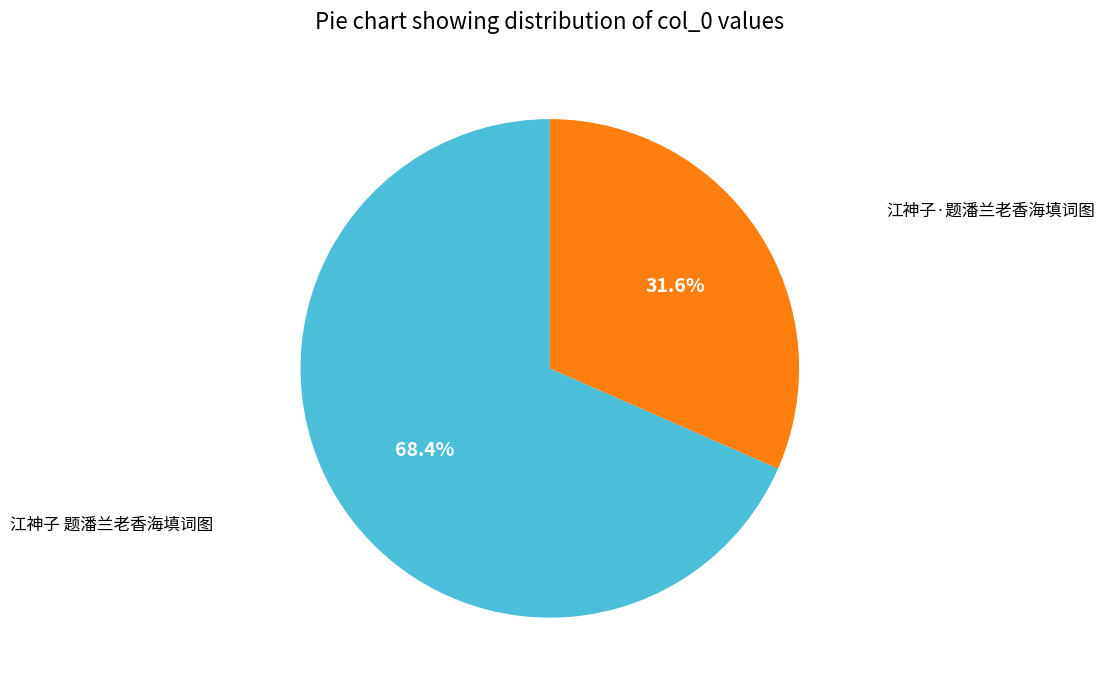

Does any single category account for the majority?

Yes